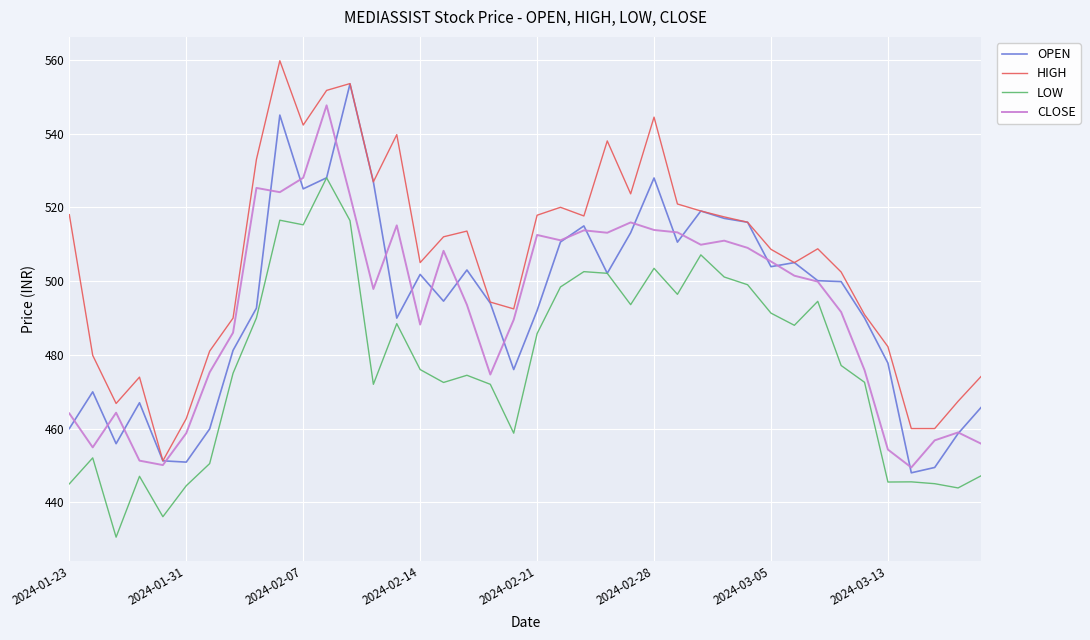

What is the minimum value shown in the chart?

430.6